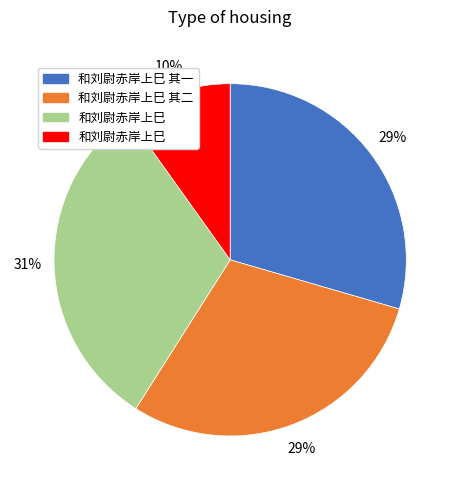

Count the number of slices in the pie.

4